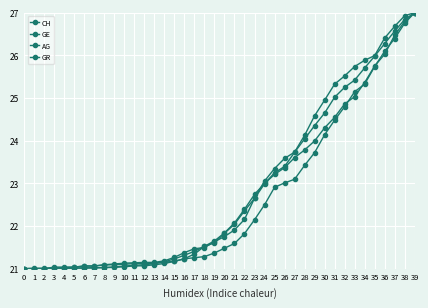

Count the number of data series in this chart.

4